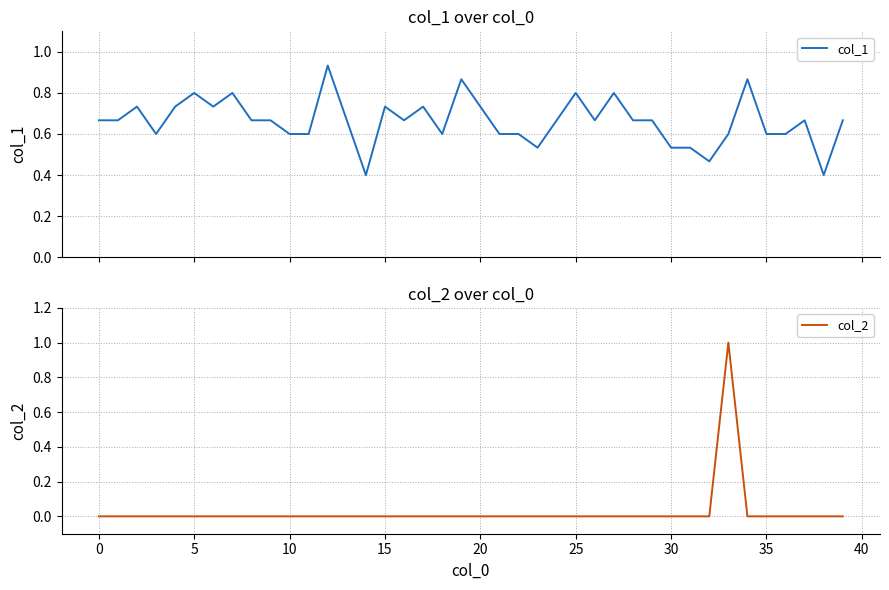

What is the value of the col_1 point at the 15th from the left?

0.4